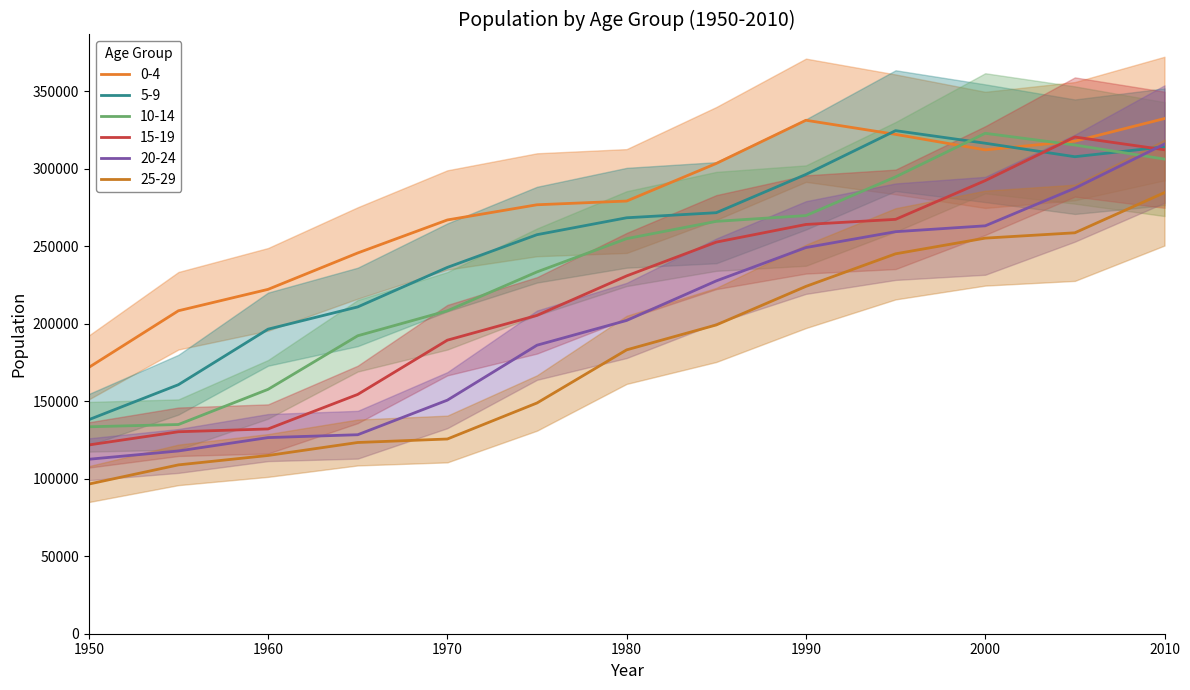

What is the difference between the 20-24 values at 2010 and 1995?

56508